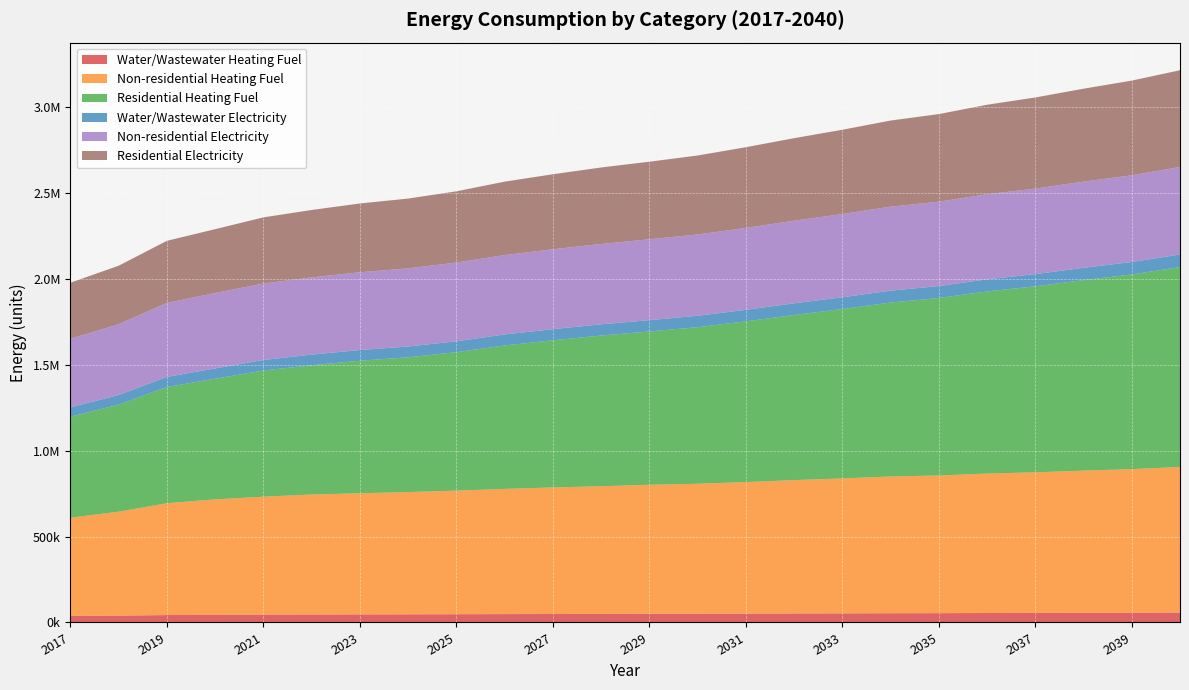

Reading left to right, list all the values displayed in this chart.

Water/Wastewater Heating Fuel: 37709.4	39929.1	43022.3	44466.0	45513.4	46350.7	46854.1	47340.4	47928.6	48651.3	49251.2	49757.6	50350.7	50771.0	51471.2	52251.3	52945.4	53752.5	54186.7	54974.7	55498.7	56220.9	56838.7	57728.3
Non-residential Heating Fuel: 571744.4	604677.8	650784.6	671862.0	686352.7	698208.7	704795.4	711382.1	719286.1	728507.5	736411.5	742998.2	750902.2	756171.6	765392.9	775931.6	785153.0	795691.7	800961.0	811499.7	818086.4	827307.8	835211.8	847067.8
Residential Heating Fuel: 587690.7	622711.6	676286.4	701816.3	734263.1	751957.1	771268.2	784235.8	805239.3	834538.1	856146.9	876625.6	891847.7	911304.2	935264.8	960993.4	985581.1	1011979.9	1032603.9	1059608.2	1082238.0	1108274.2	1132996.4	1162892.9
Water/Wastewater Electricity: 54184.0	56093.7	58725.7	59995.2	60991.4	61759.6	62272.2	62745.4	63322.4	64075.6	64675.9	65189.7	65772.6	66215.7	66911.6	67661.2	68341.0	69146.1	69614.2	70375.3	70917.6	71651.2	72276.1	73132.9
Non-residential Electricity: 398867.7	412085.0	430589.2	439048.2	444863.8	449622.1	452265.5	454909.0	458081.1	461782.0	464954.1	467597.6	470769.7	472884.5	476585.3	480814.8	484515.7	488745.2	490860.0	495089.5	497733.0	501433.8	504605.9	509364.2
Residential Electricity: 326617.7	340184.2	361193.0	371211.7	385013.7	392125.1	400452.3	405821.5	414750.6	427324.2	436450.4	445157.8	451311.8	459635.5	469578.3	480147.7	490294.6	501082.2	509786.0	520770.7	530178.5	540797.1	550936.9	562914.2